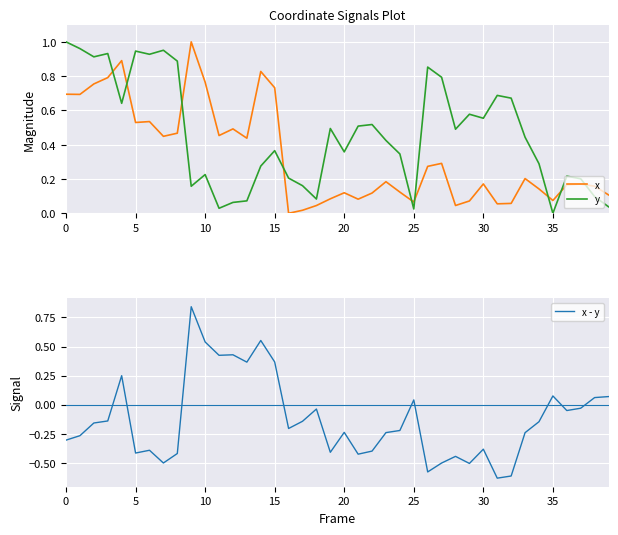

How many values in the y series exceed 0?

39